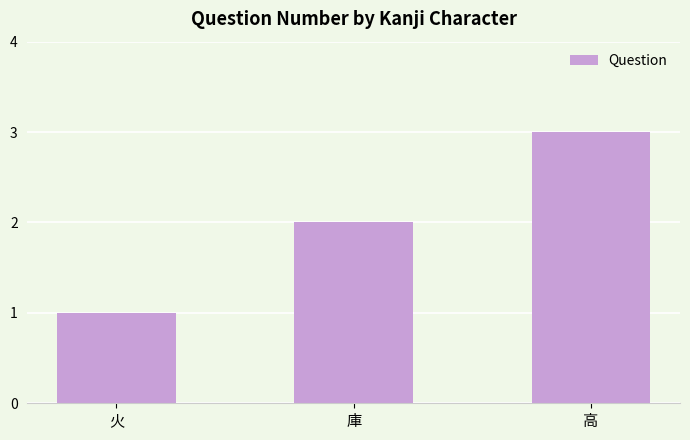

Reading left to right, transcribe all the data shown in this chart.

火=1	庫=2	高=3